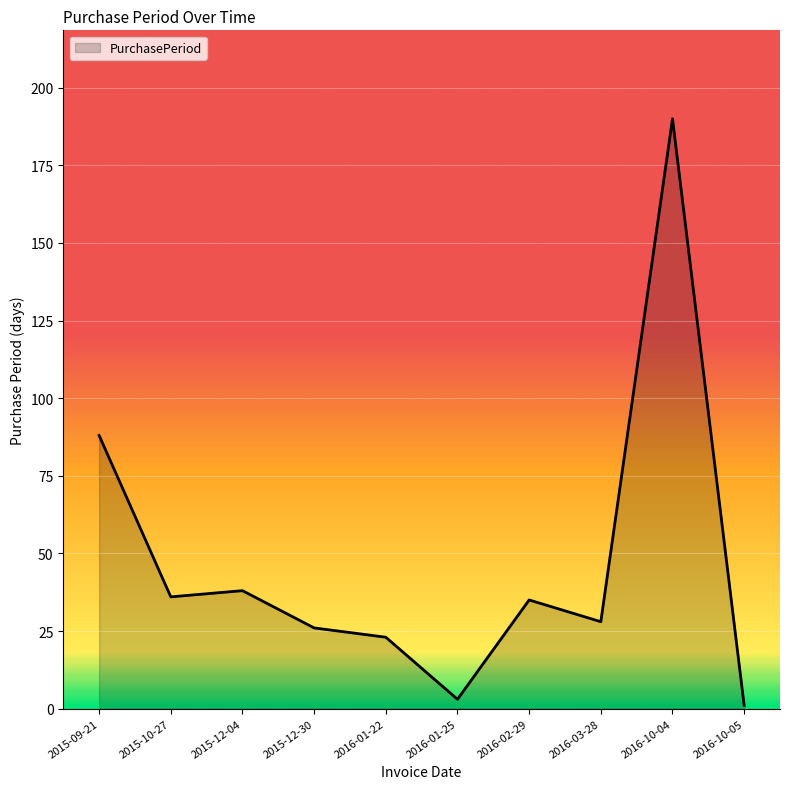

What is the difference between the maximum and minimum values?

189